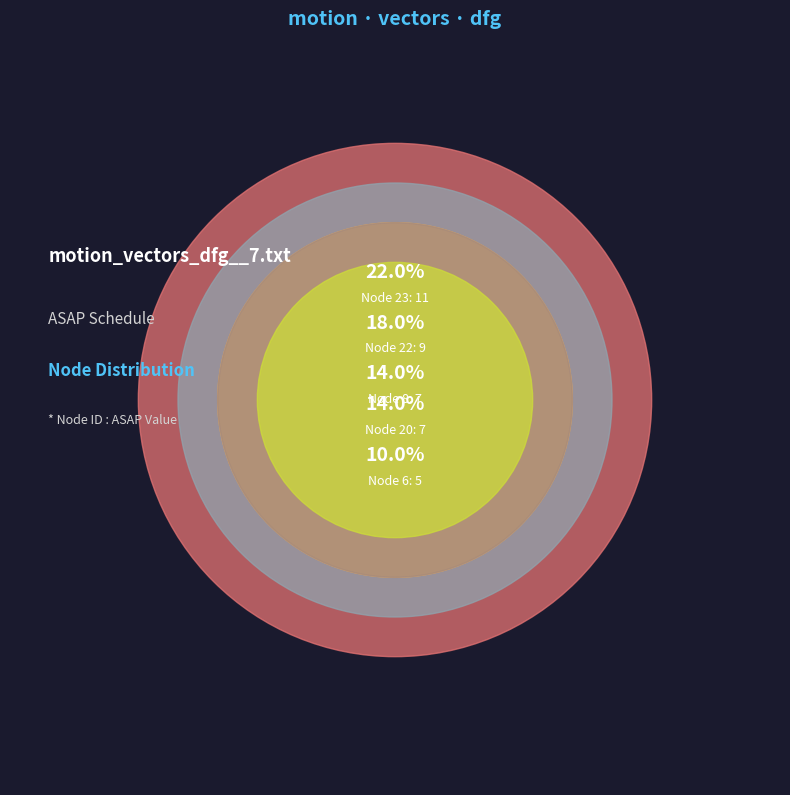

Combined, what portion of the pie is 20 and 23?

36.0%